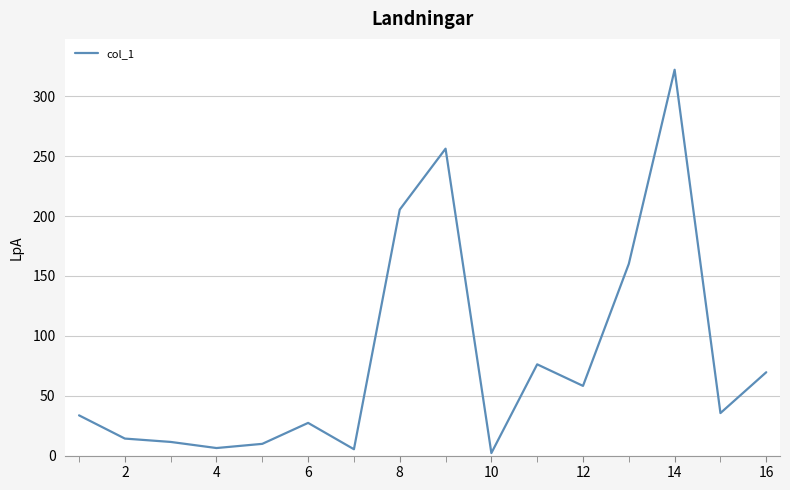

What is the maximum value shown in the chart?

322.2